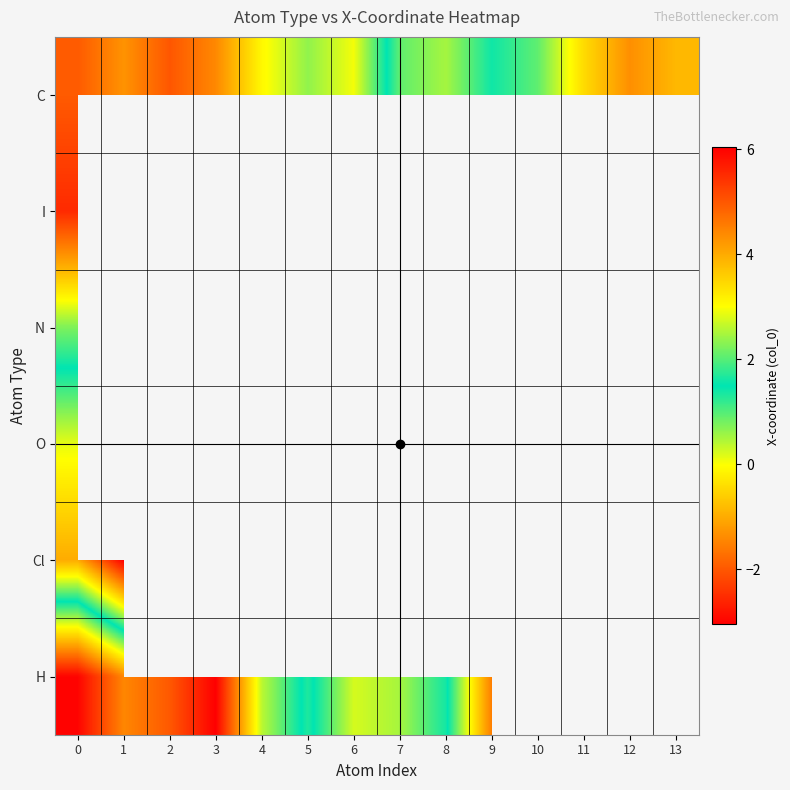

Which series has the largest total across all categories?

C